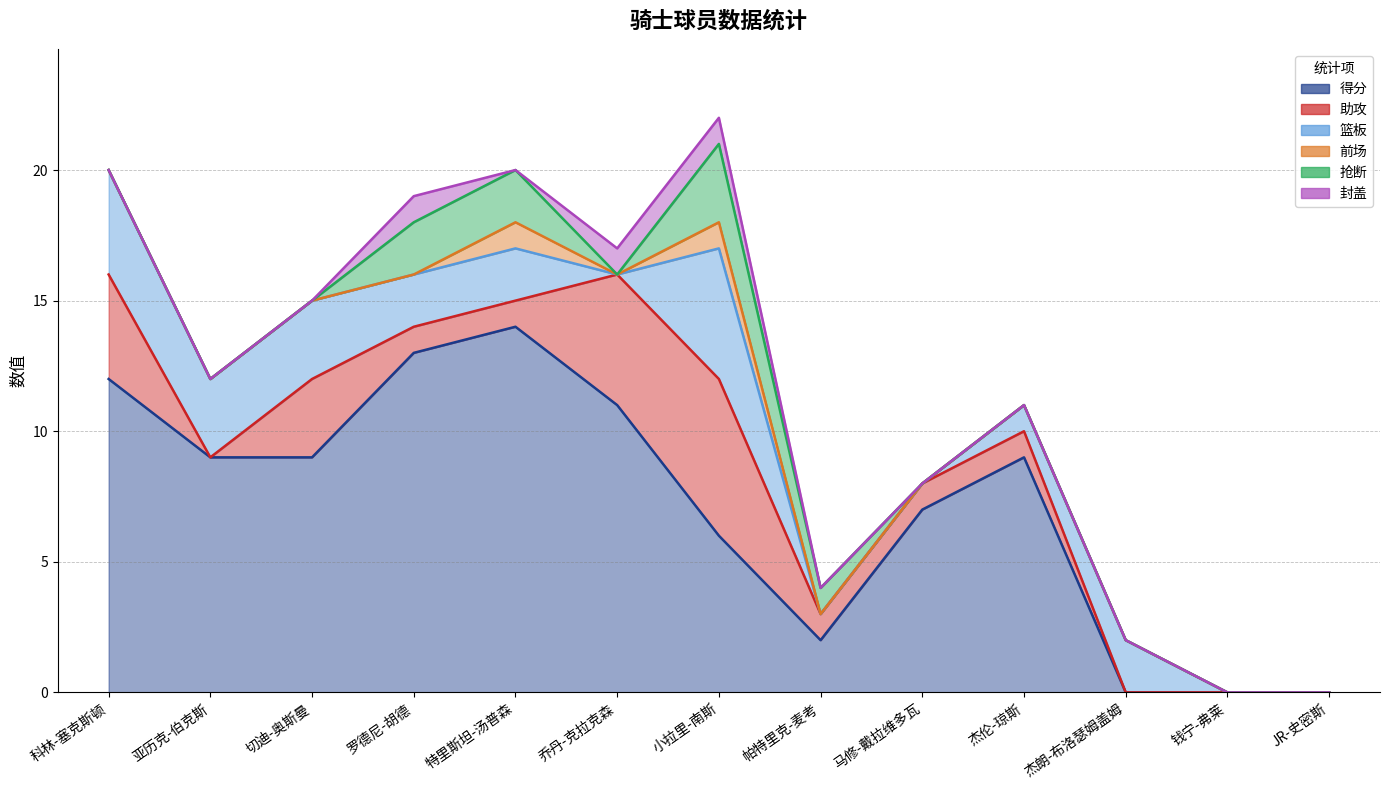

What is the difference between the maximum and minimum values in the 抢断 series?

3